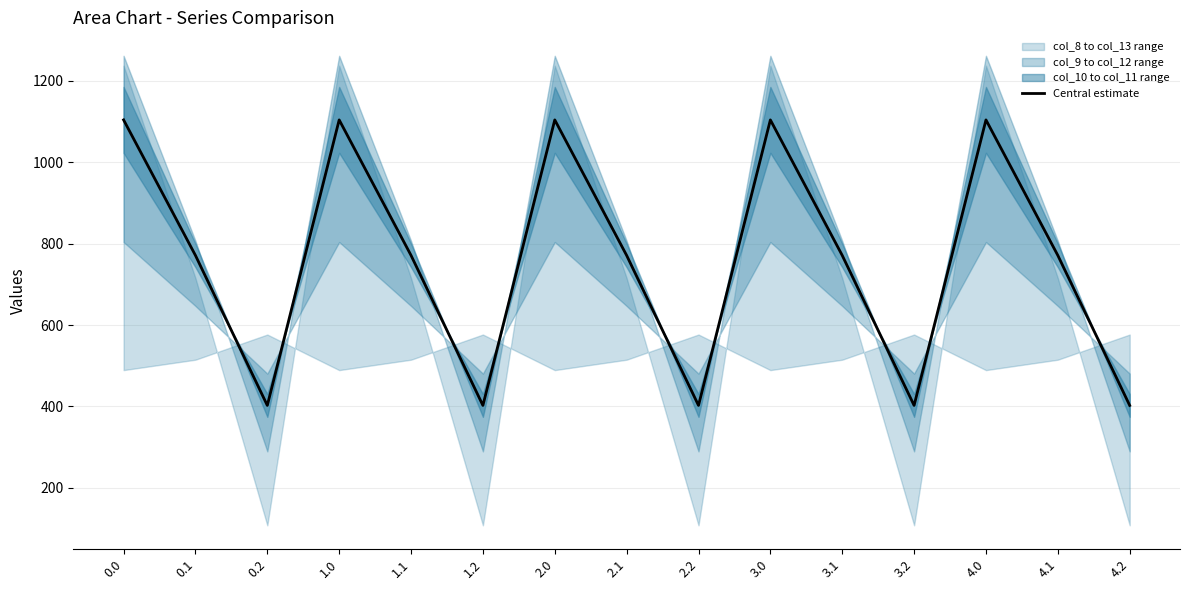

What is the label of the 3rd point from the right?

4.0